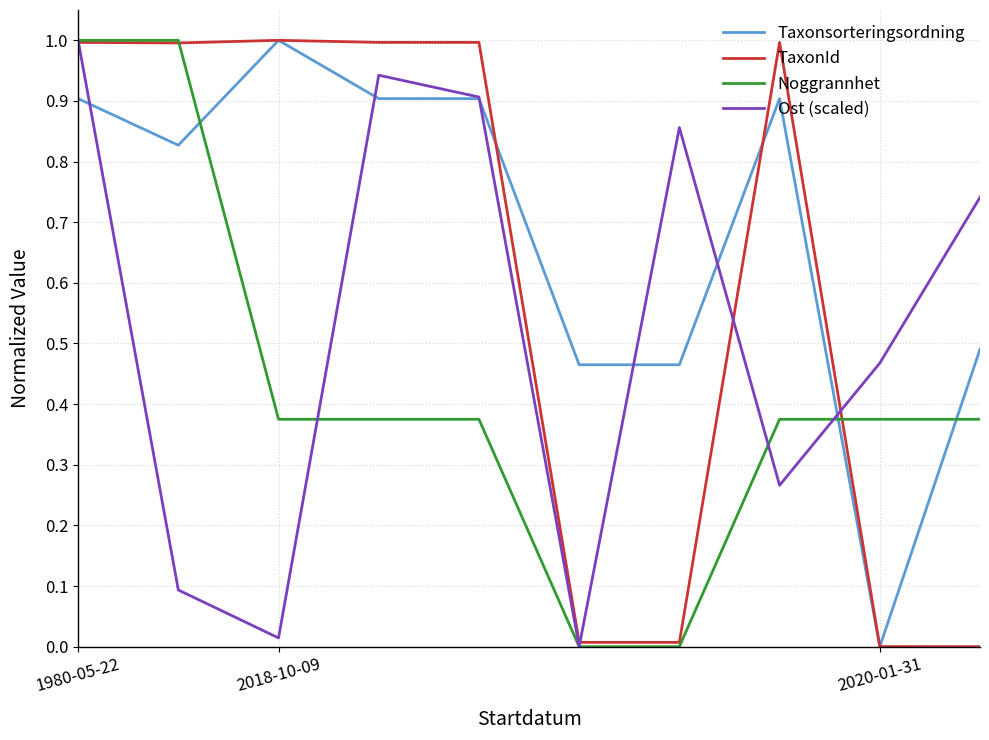

How many lines are shown in the chart?

4